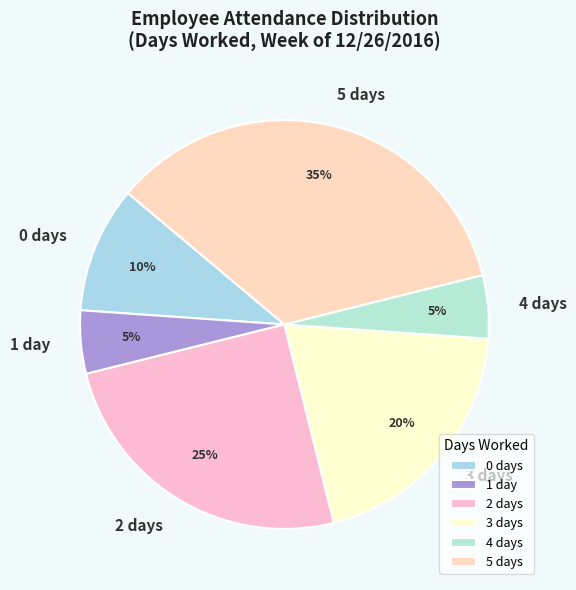

What is the largest slice in the pie chart?

5 days